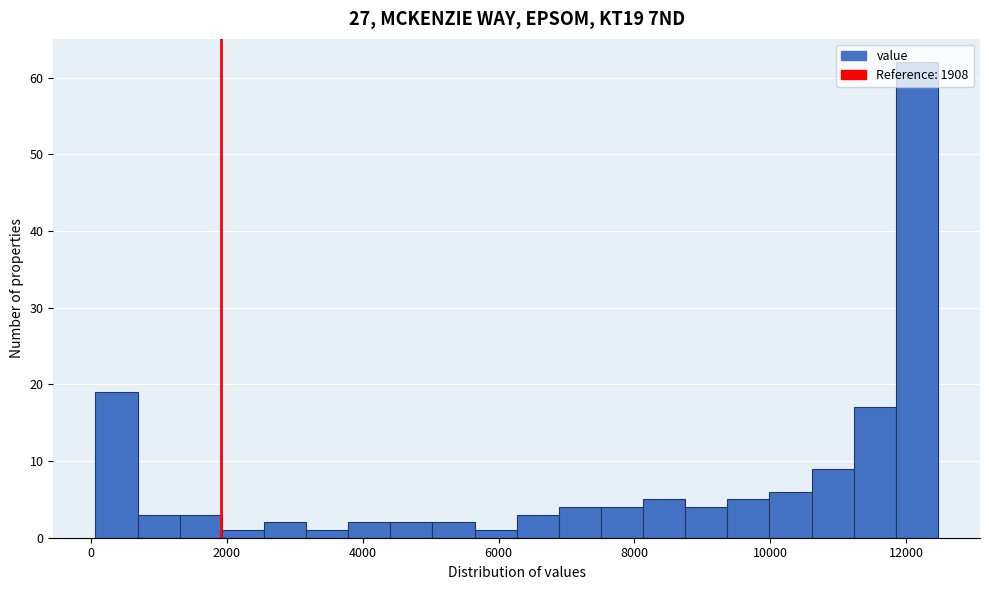

Around what value on the x-axis is the tallest bar? Give the approximate position of its centre, as read against the axis.

12200